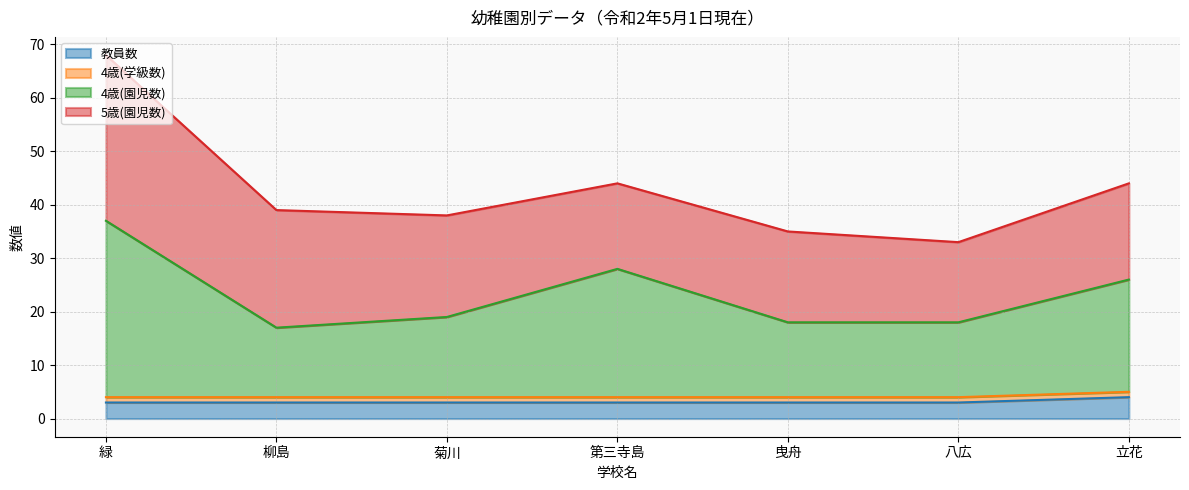

Which category has the lowest value in the 4歳(園児数) series?

柳島